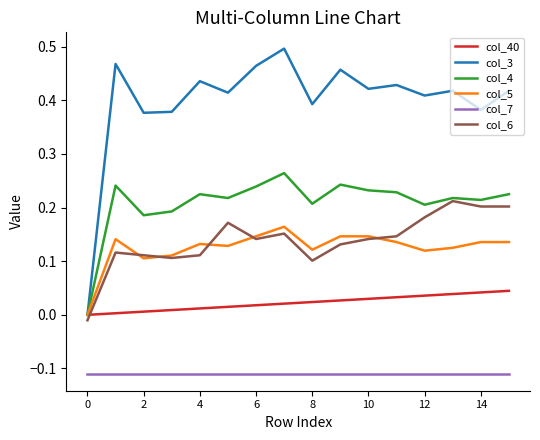

Which series has the largest total across all categories?

col_3